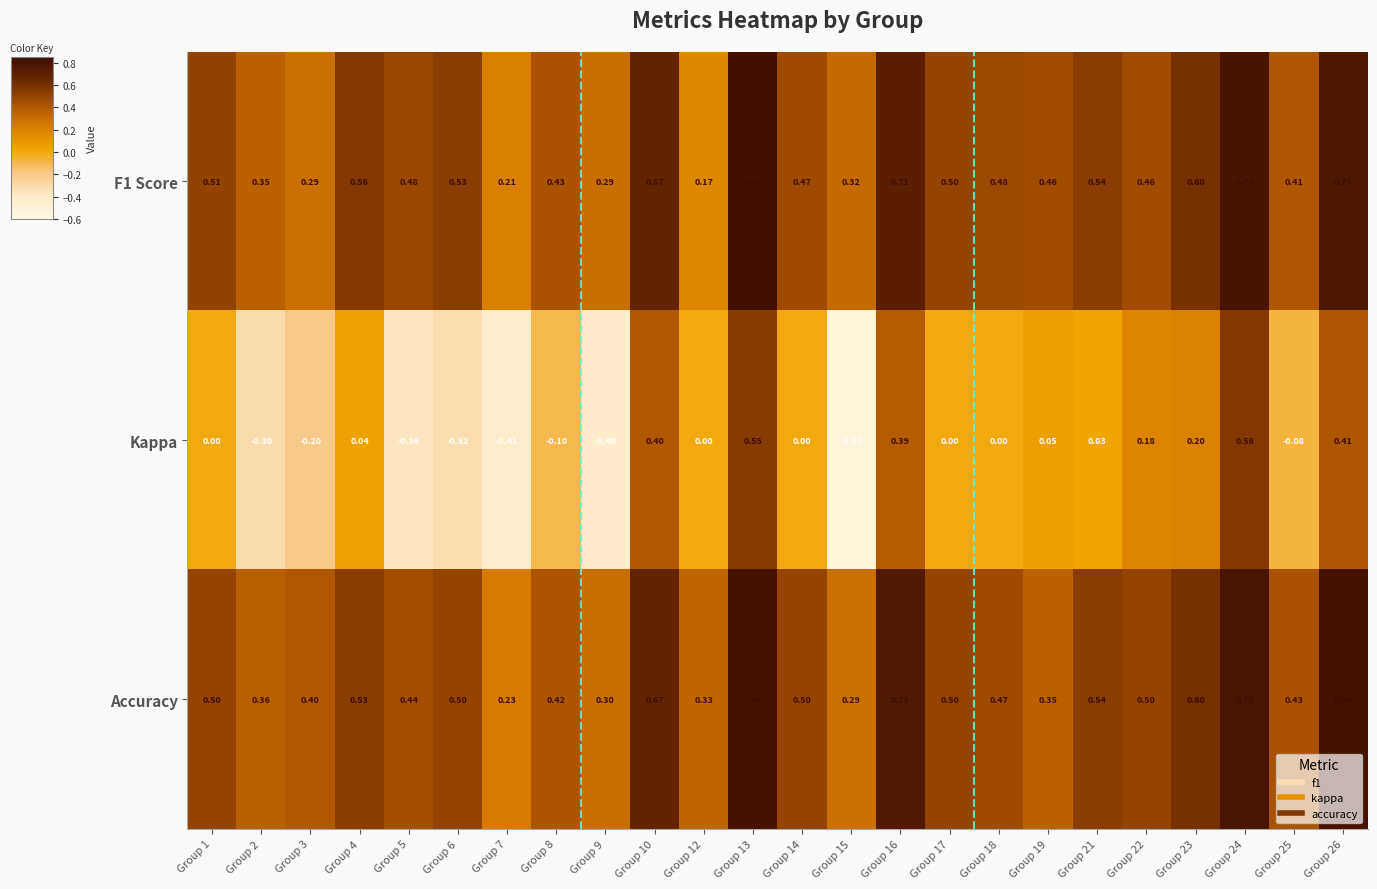

Is the value of Kappa at Group 18 greater than the value of F1 Score at Group 23?

No